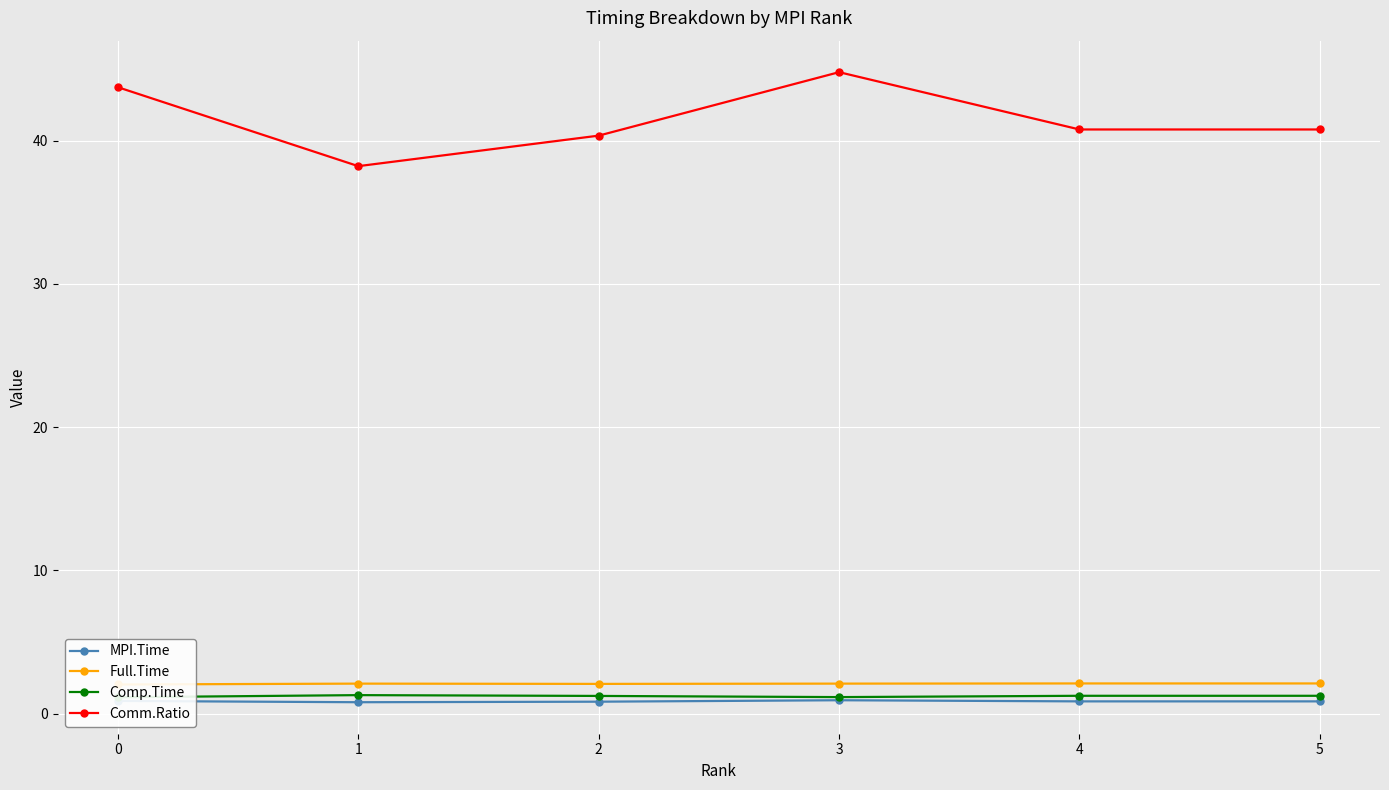

Does the chart display data point markers on the line(s)?

Yes